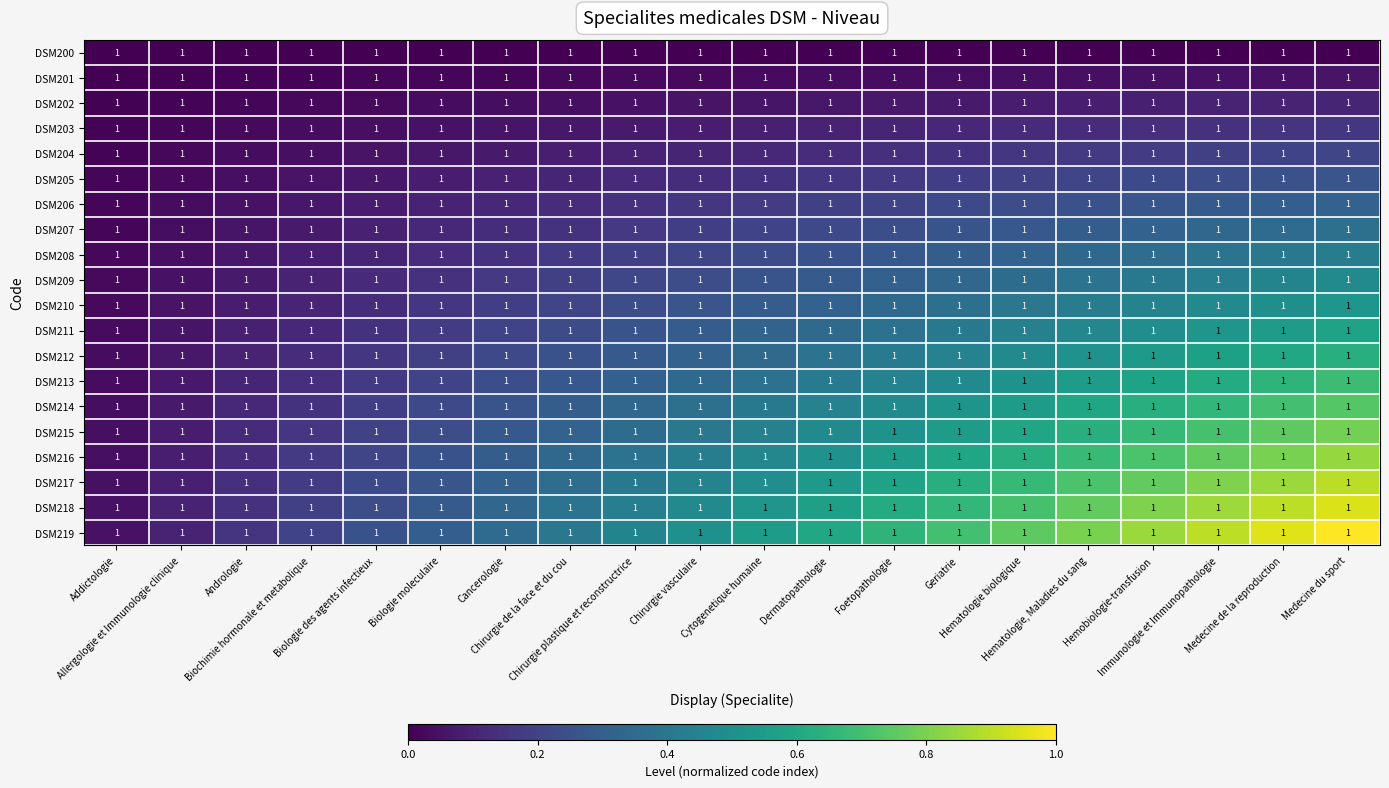

Which series has the largest total across all categories?

DSM219